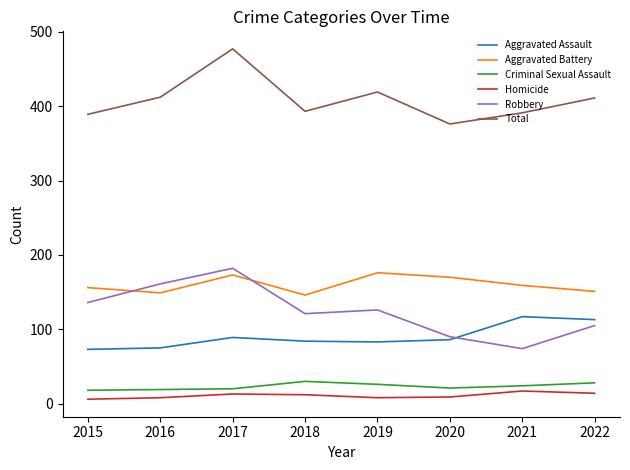

List the labels in order of Robbery value, largest first.

2017, 2016, 2015, 2019, 2018, 2022, 2020, 2021